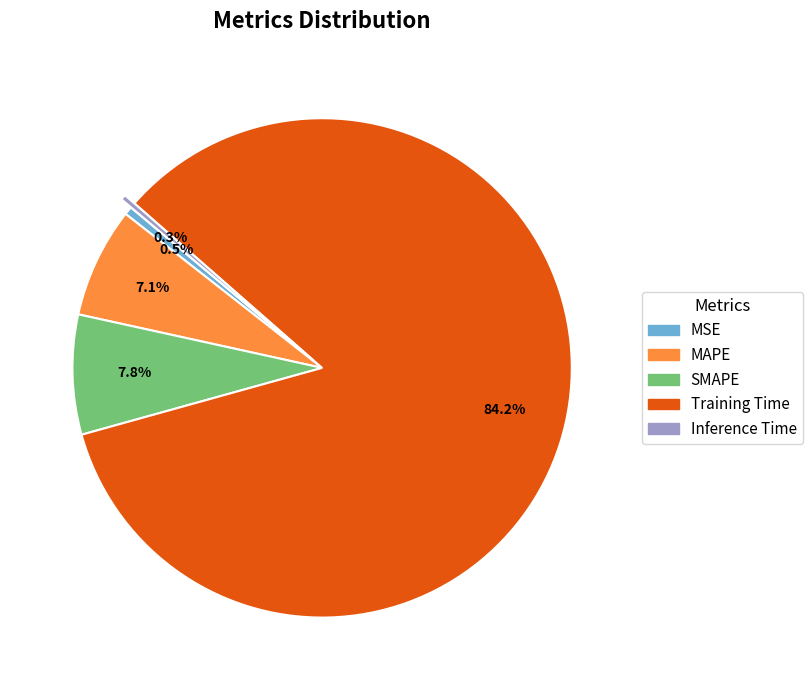

What percentage is the MAPE slice, to the nearest percent?

7%